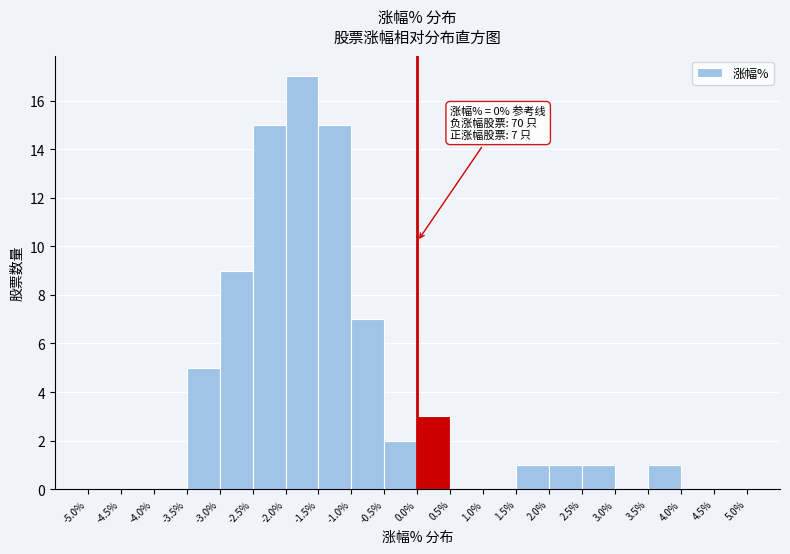

Which range on the x-axis has the tallest bar?

-2.0% to -1.5%